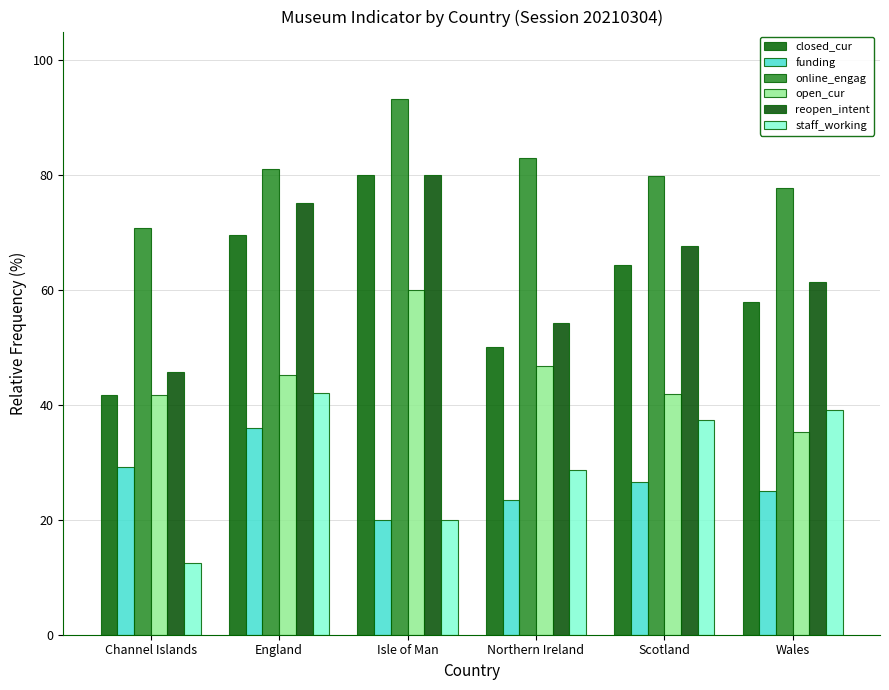

The value of closed_cur at Northern Ireland is 22.4. True or false?

False